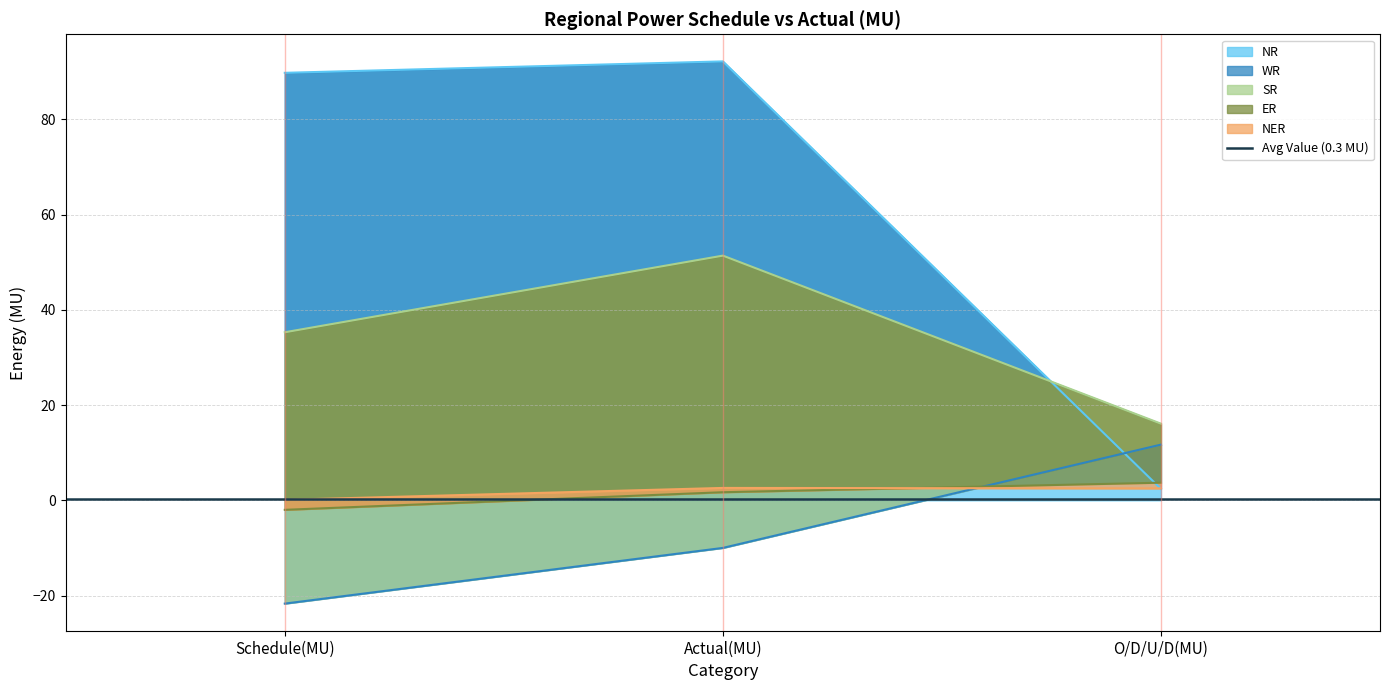

At which label does NR reach its minimum?

O/D/U/D(MU)